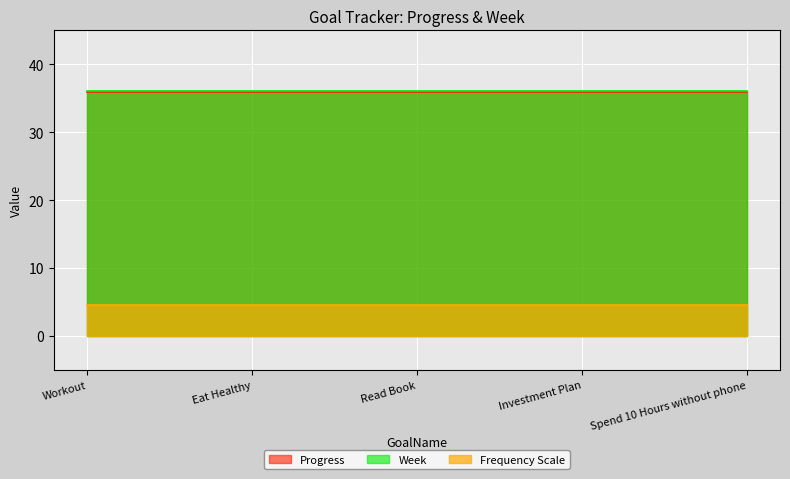

Is it true that Frequency Scale equals 6.0 at Spend 10 Hours without phone?

False